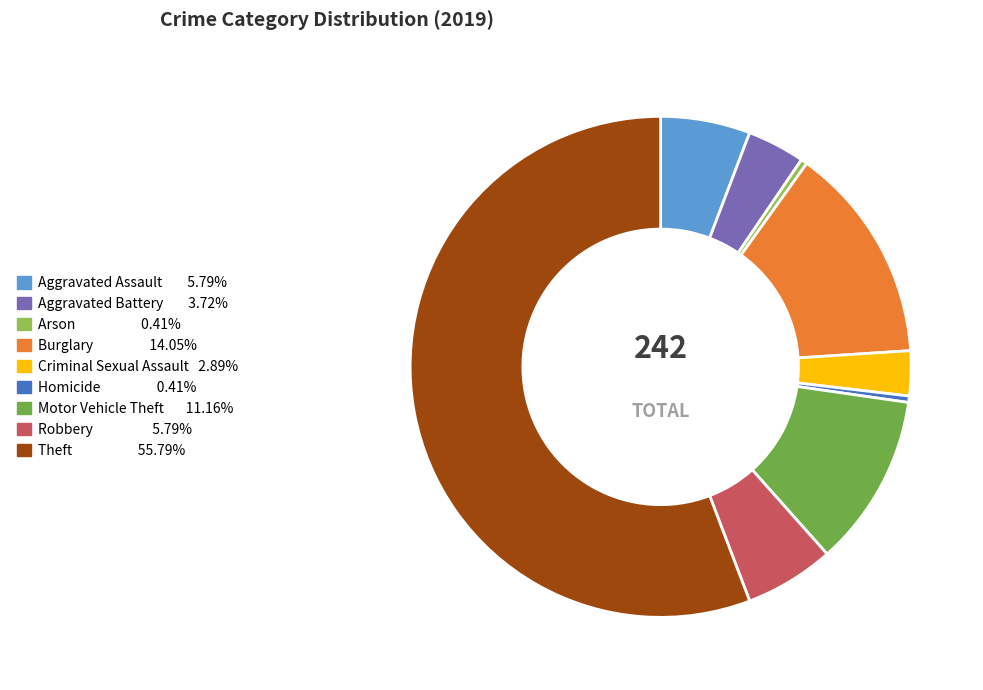

How many segments does this pie chart have?

9